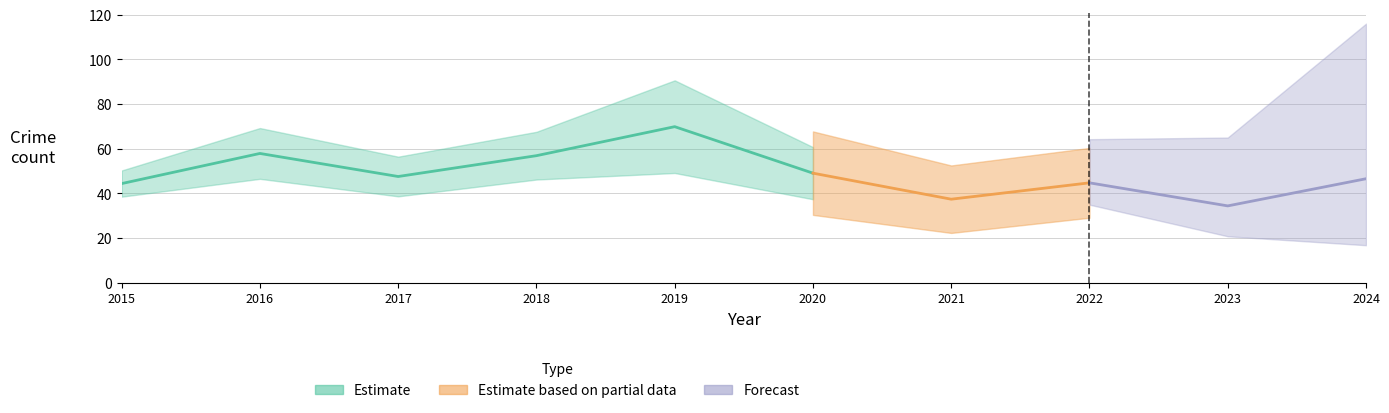

Is it true that Grand Crossing equals 115 at 2016?

False